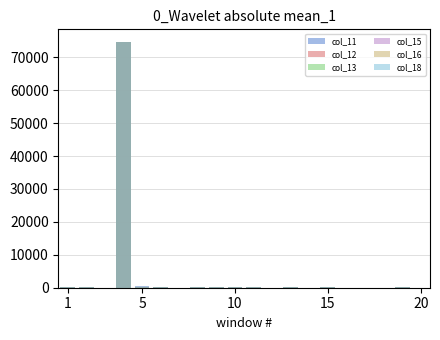

Read the col_11 value at 1.

91.1